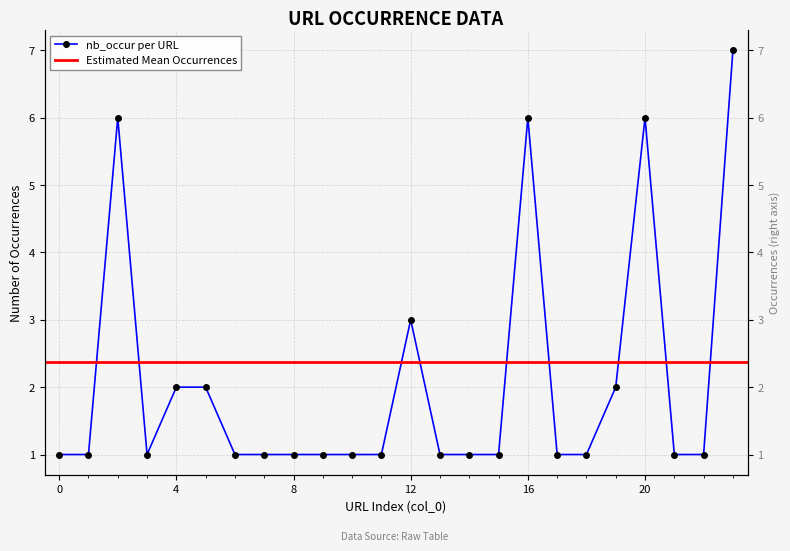

How many points are higher than both their immediate neighbors (excluding endpoints)?

4